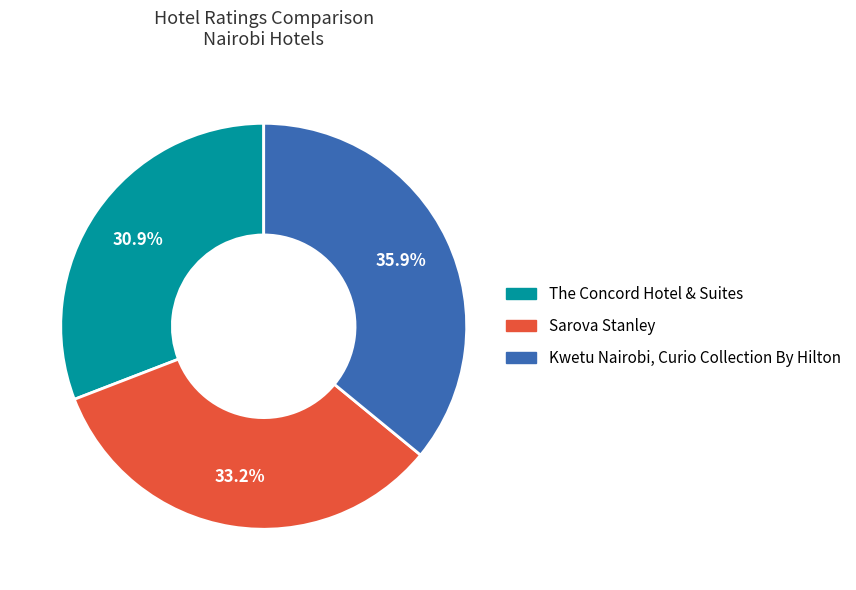

How many segments does this pie chart have?

3